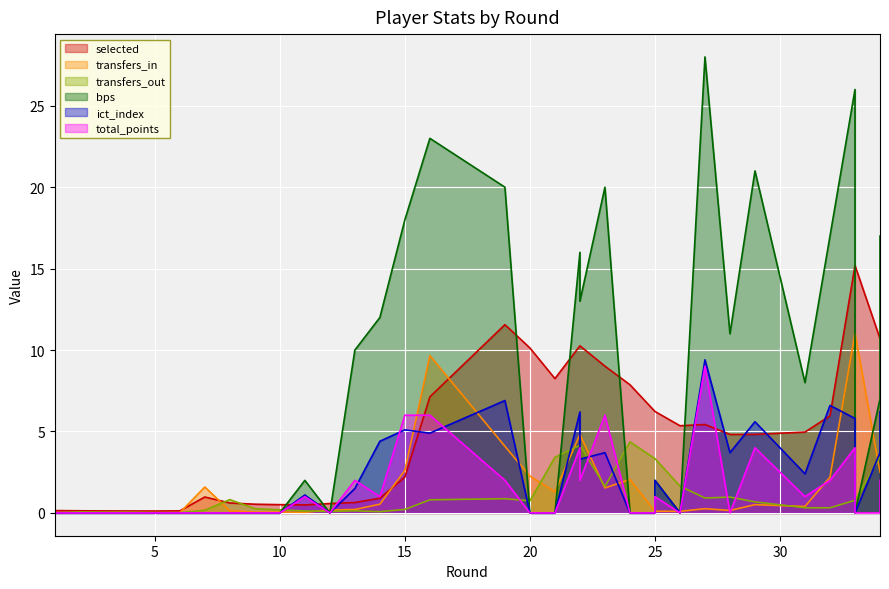

What is the total value across all series at 13?

14.5